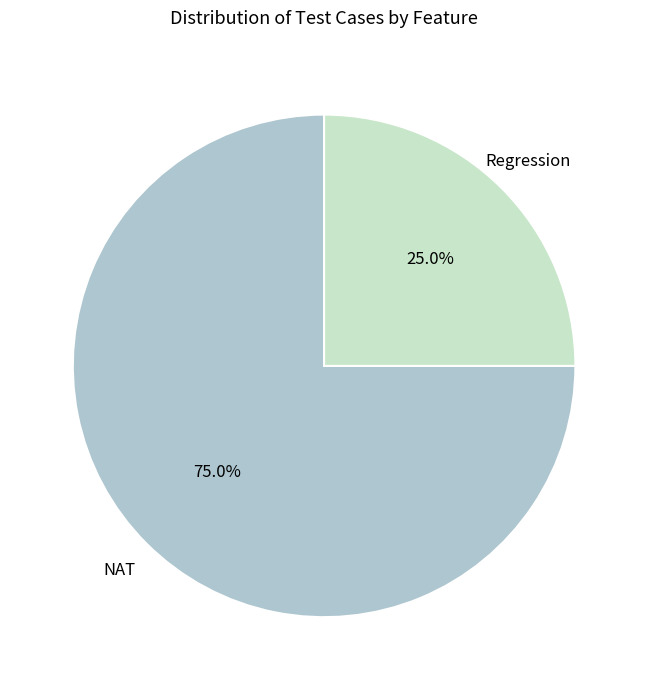

Rank the categories by value from highest to lowest.

NAT, Regression